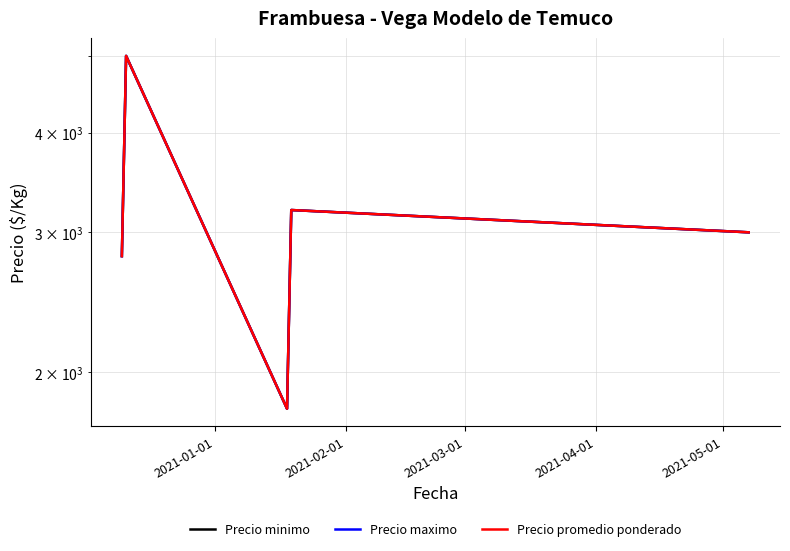

What position from the left is 2021-03-01?

3